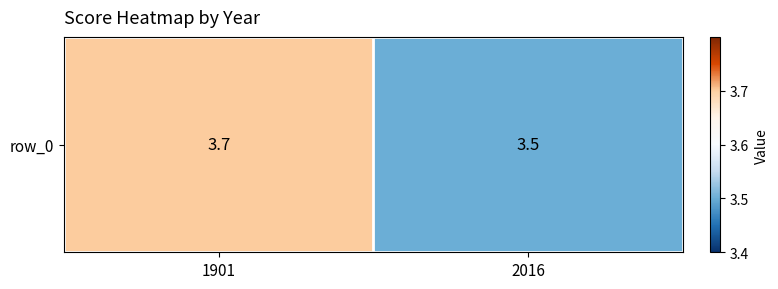

What is the change in value from 1901 to 2016?

-0.2